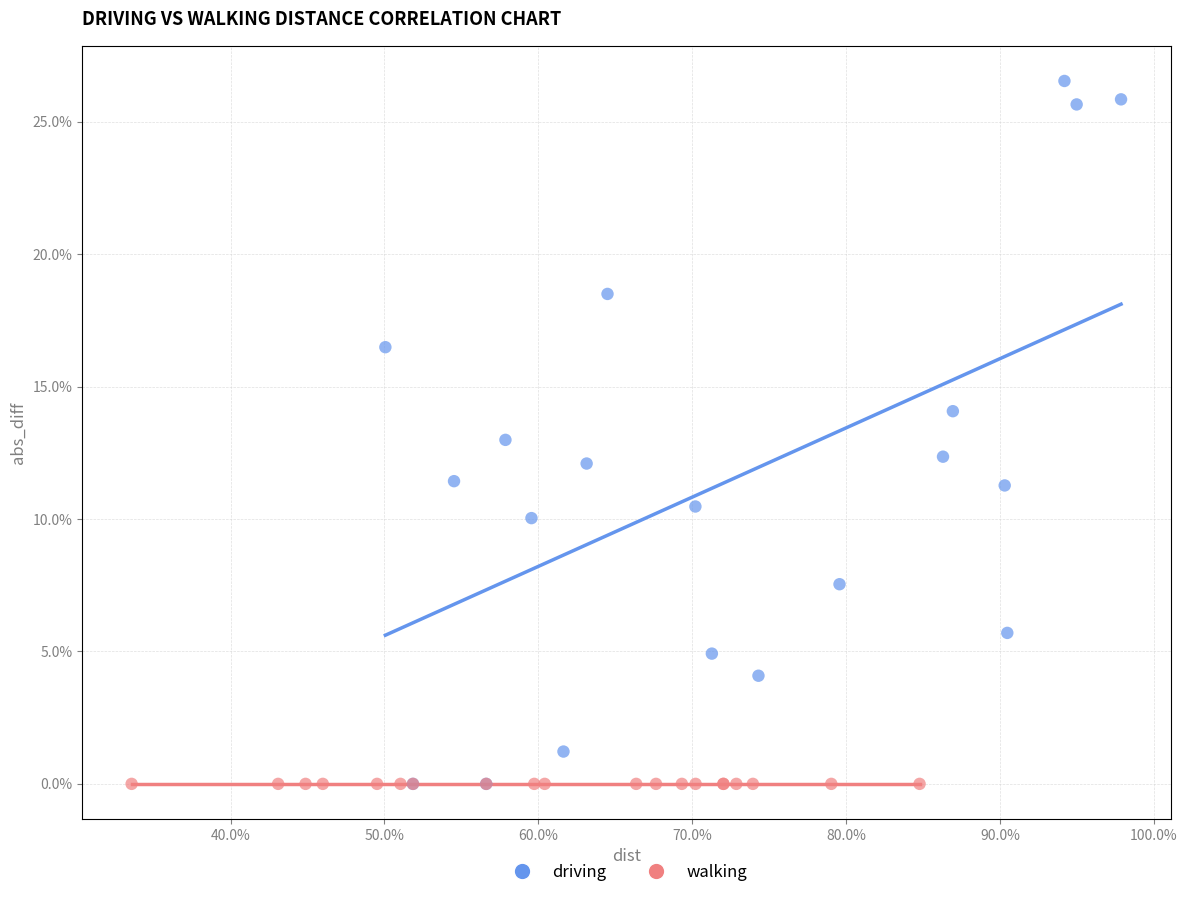

Which series contains the highest Y value?

driving